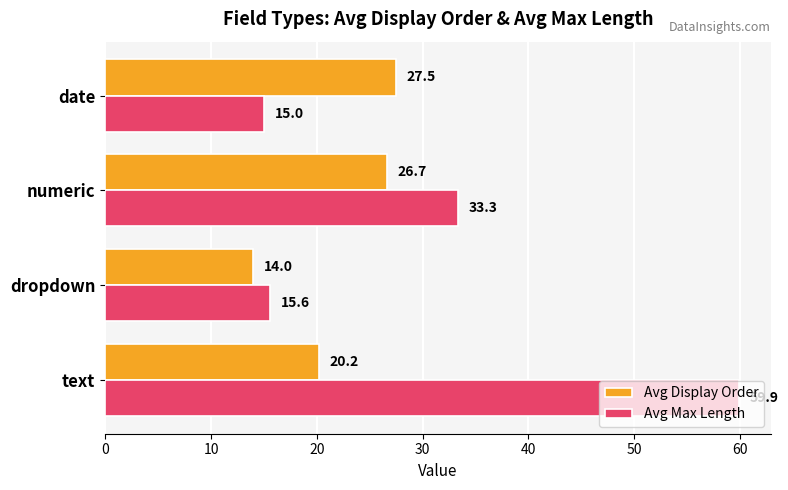

At which label is Avg Max Length closest to 37?

numeric